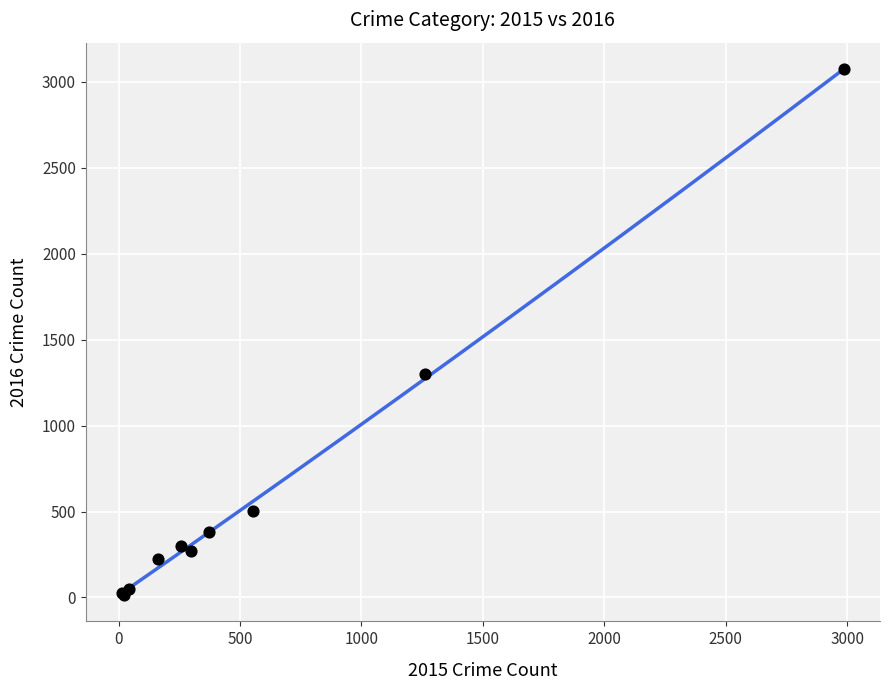

What Y value in the scatter plot is closest to 1542?

1297